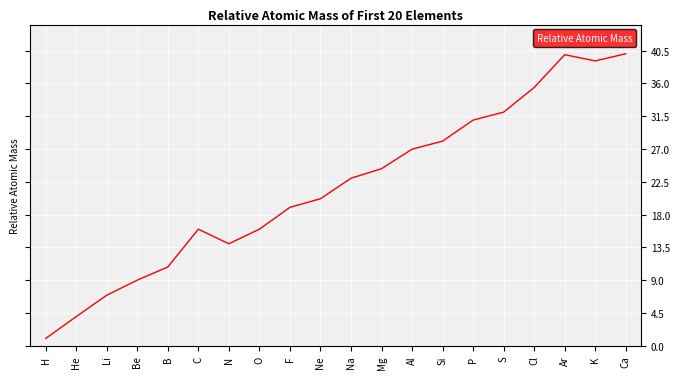

What is the smallest value displayed?

1.0